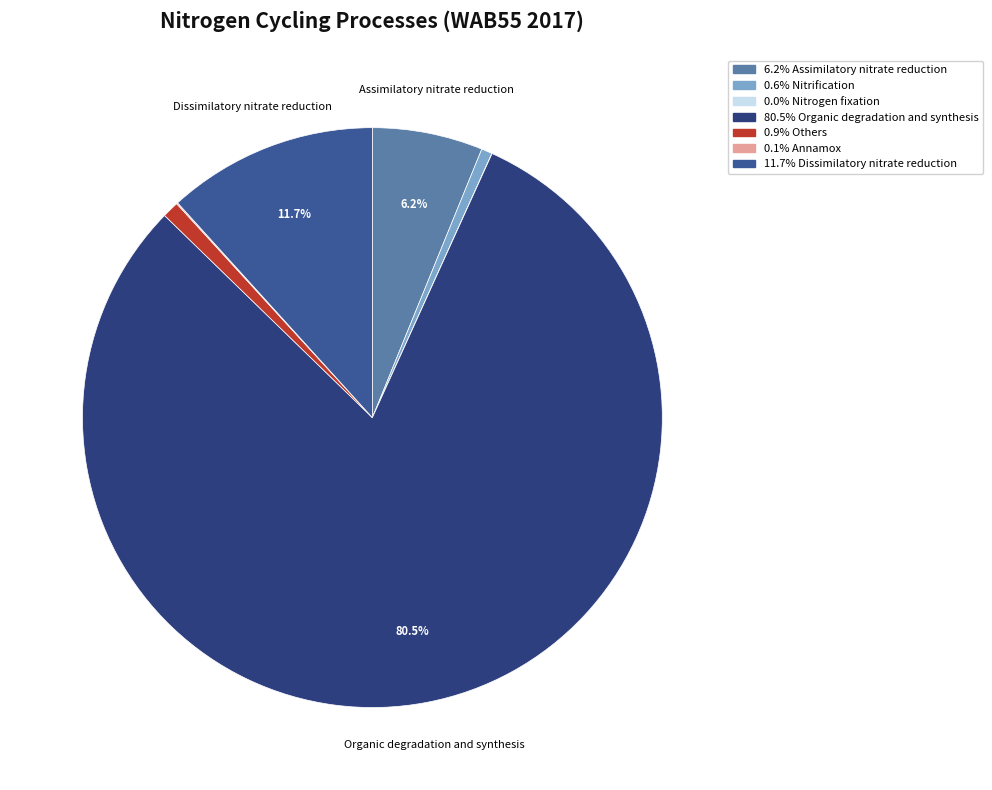

Is there a majority slice in this chart?

Yes